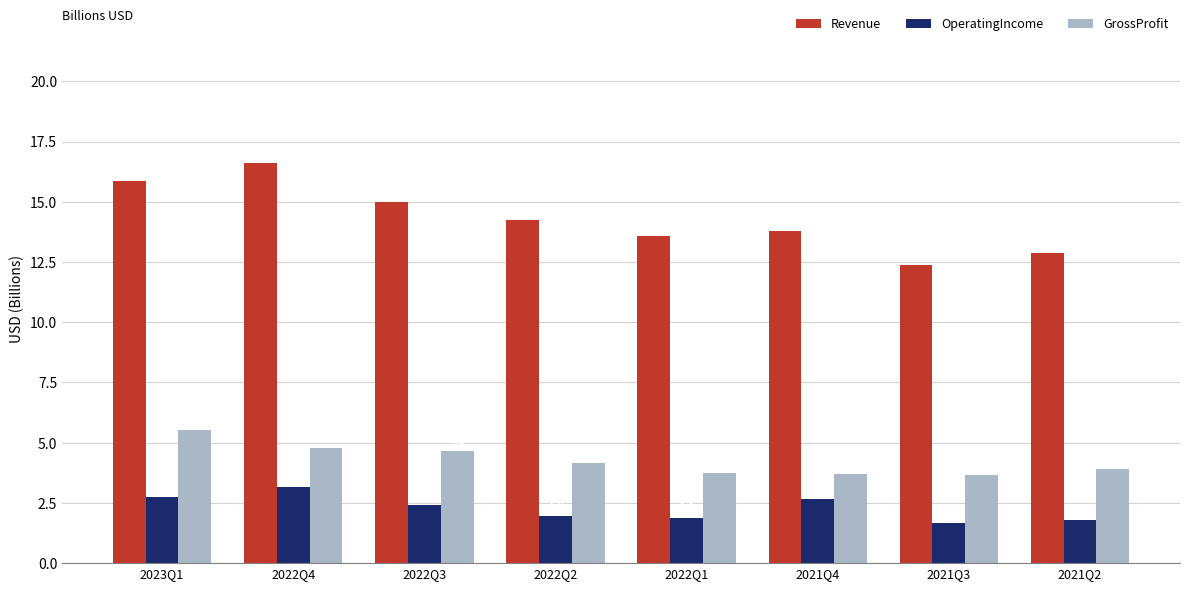

The value of Revenue at 2021Q3 is 8.7. True or false?

False